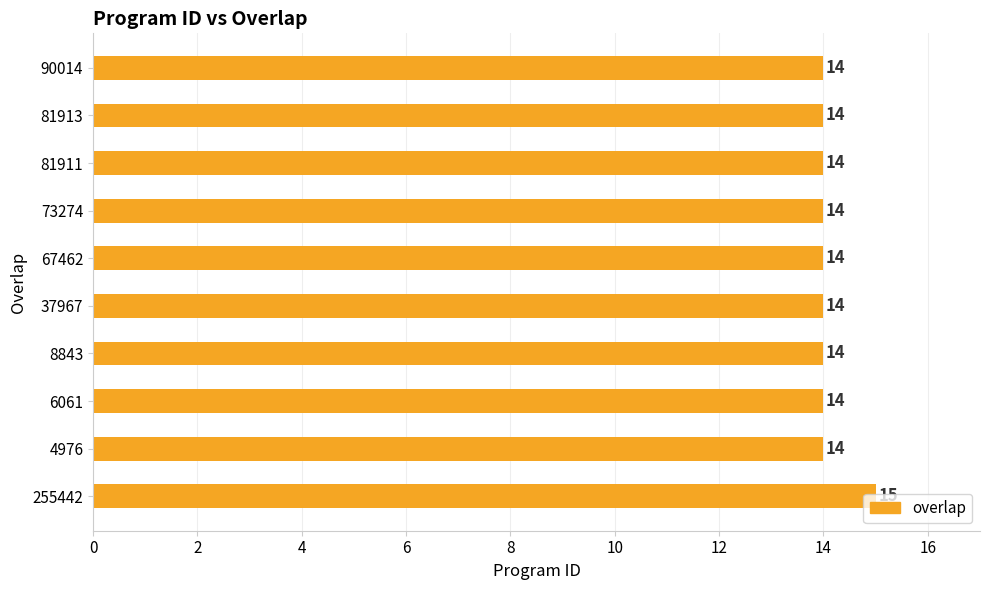

What is the minimum value shown in the chart?

14